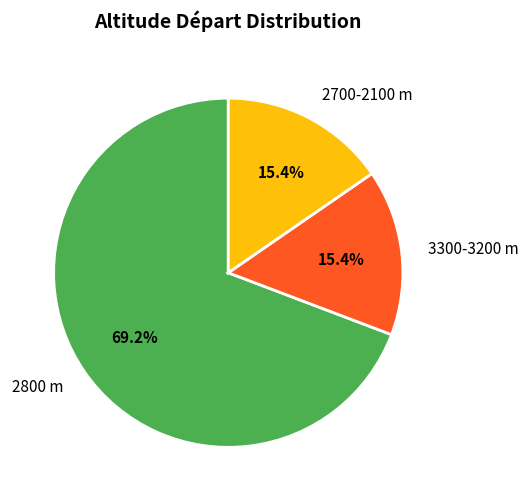

Which slice is the largest?

2800 m